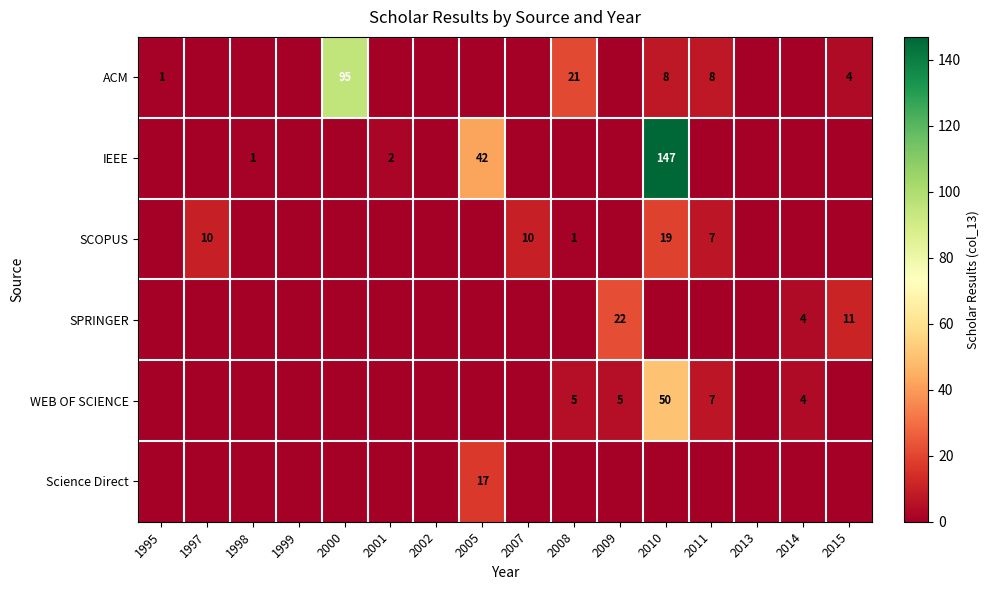

The value of SPRINGER at 2015 is 11. True or false?

True